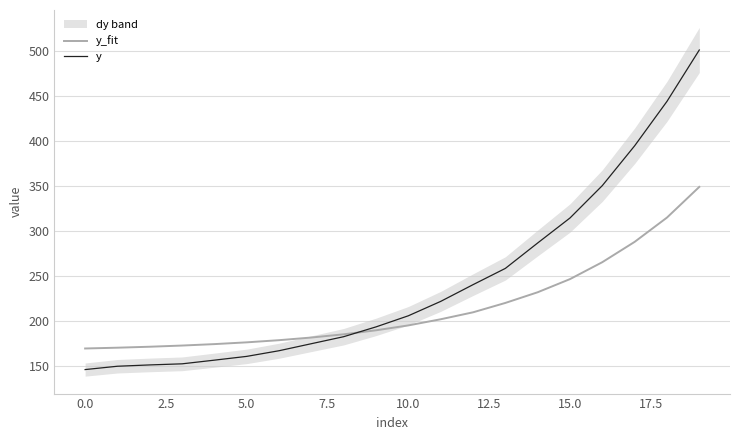

Where is y nearest to the value 323?

15.0